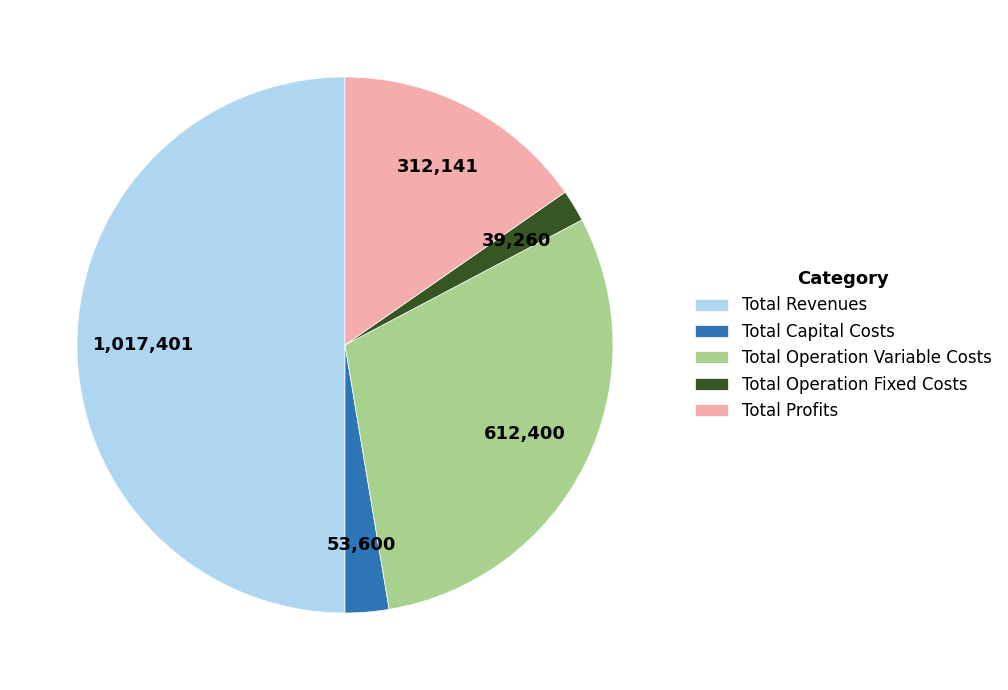

Is it true that Total Operation Fixed Costs is 2% of the pie?

True